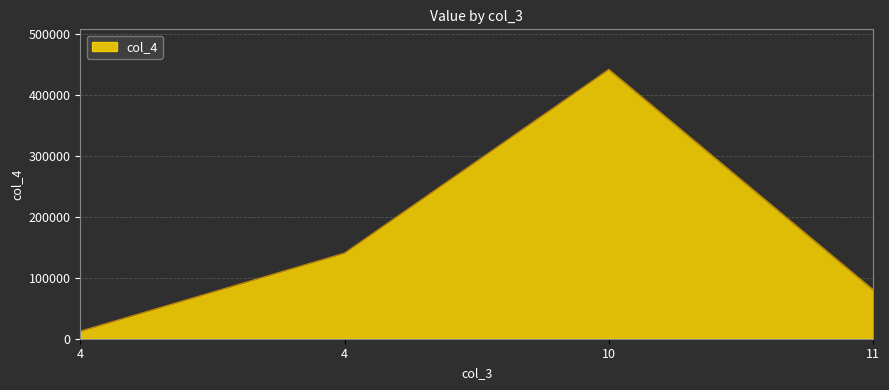

How many lines are shown in the chart?

1